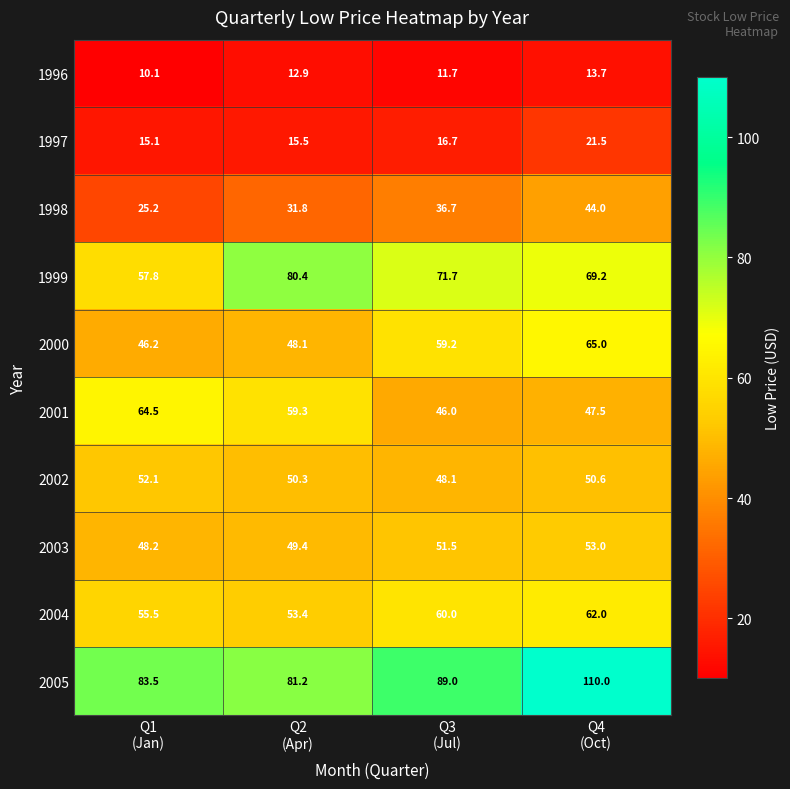

What is the sum of all 2002 values?

201.1